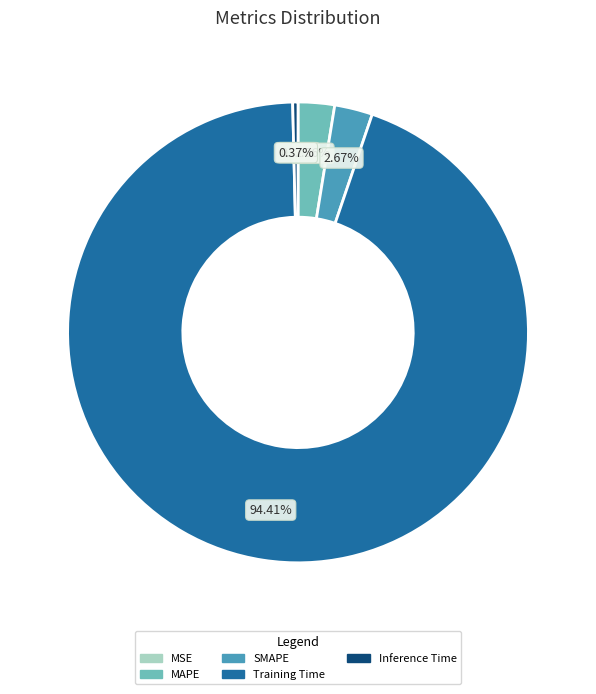

What portion of the pie excludes MAPE?

97.4%